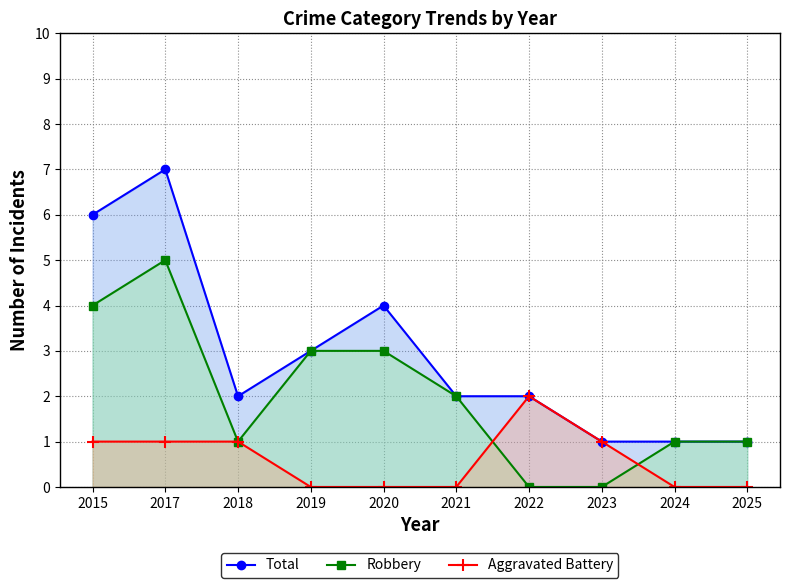

What value does the Aggravated Battery series have at 2015?

1